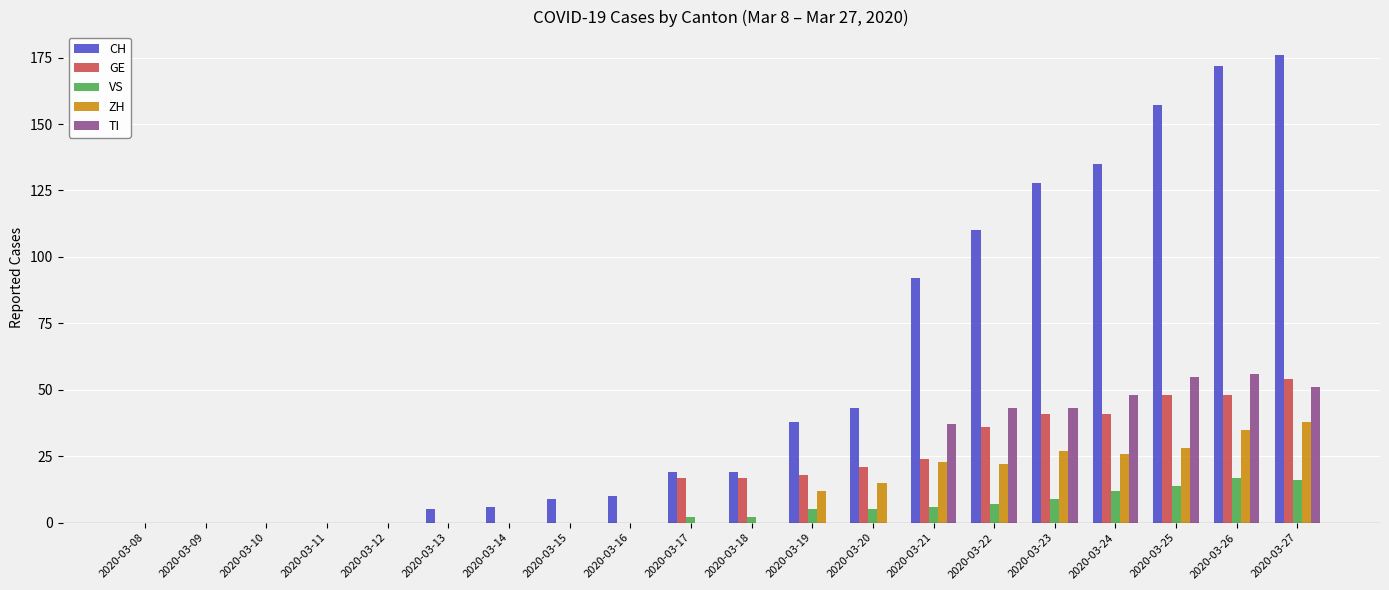

Reading right to left, extract all data points from this chart.

CH: 176	172	157	135	128	110	92	43	38	19	19	10	9	6	5	0	0	0	0	0
GE: 54	48	48	41	41	36	24	21	18	17	17	0	0	0	0	0	0	0	0	0
VS: 16	17	14	12	9	7	6	5	5	2	2	0	0	0	0	0	0	0	0	0
ZH: 38	35	28	26	27	22	23	15	12	0	0	0	0	0	0	0	0	0	0	0
TI: 51	56	55	48	43	43	37	0	0	0	0	0	0	0	0	0	0	0	0	0